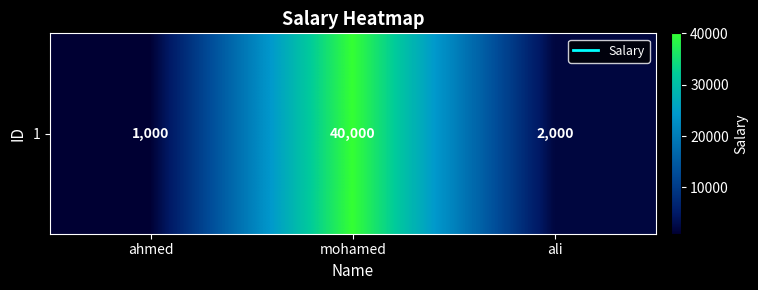

What is the difference between the values at ahmed and mohamed?

39000